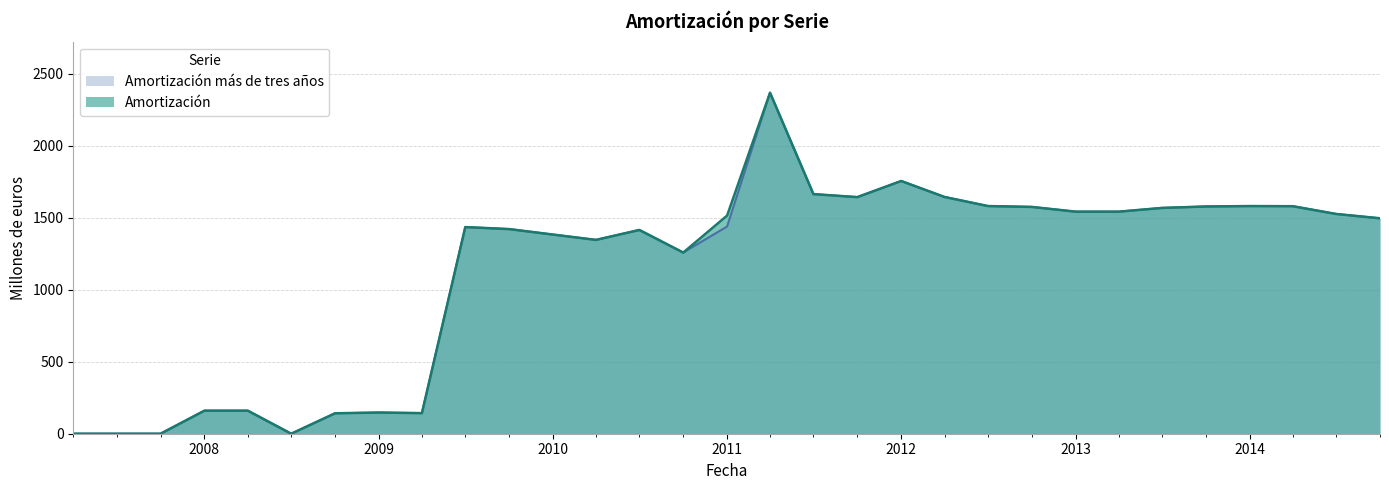

At which label does Amortización más de tres años reach its peak?

01-04-2011